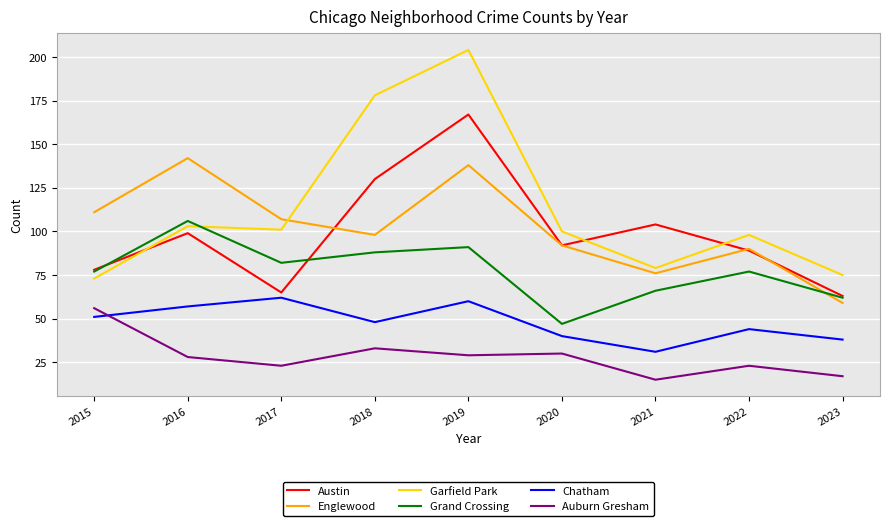

At how many categories does at least one series exceed 185?

1